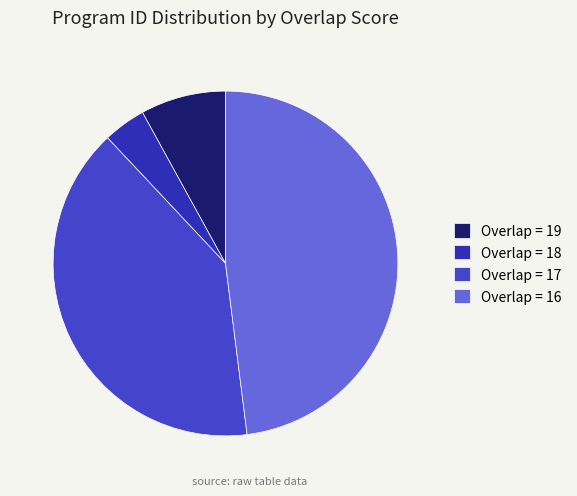

Does any single category account for the majority?

No